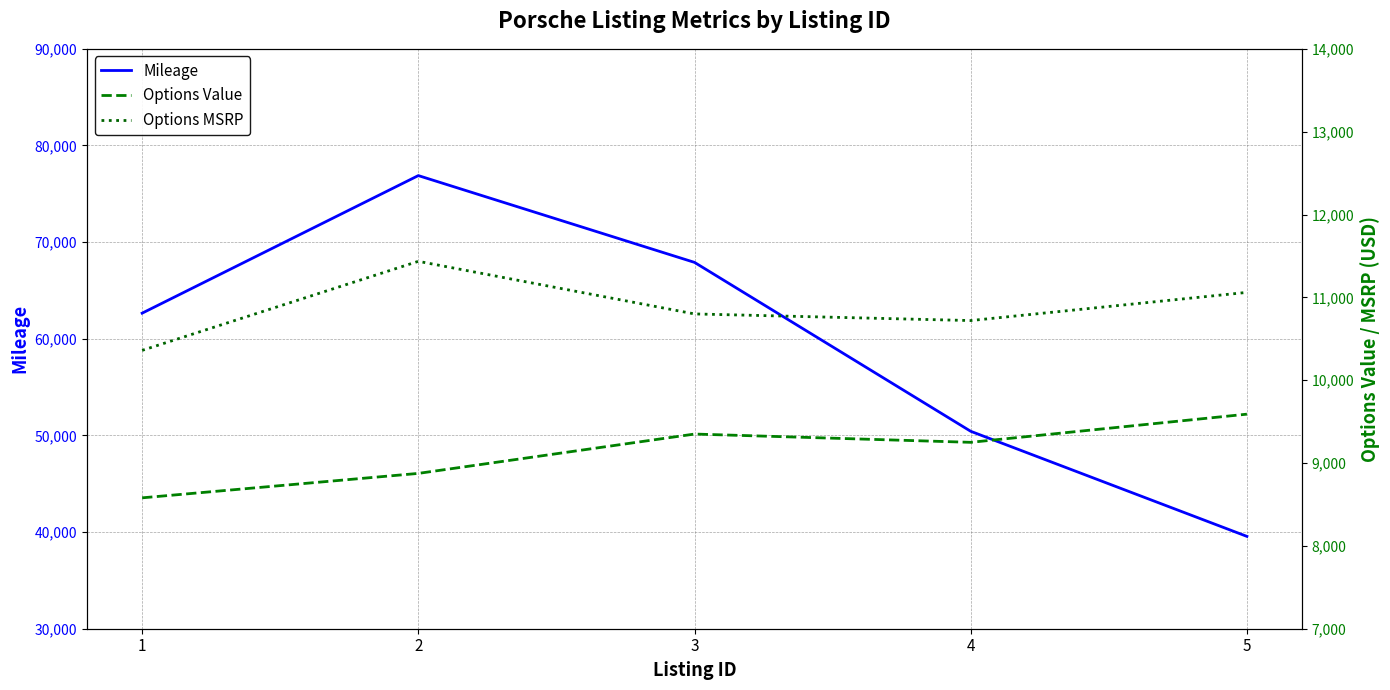

Which series has the widest spread of values?

Mileage